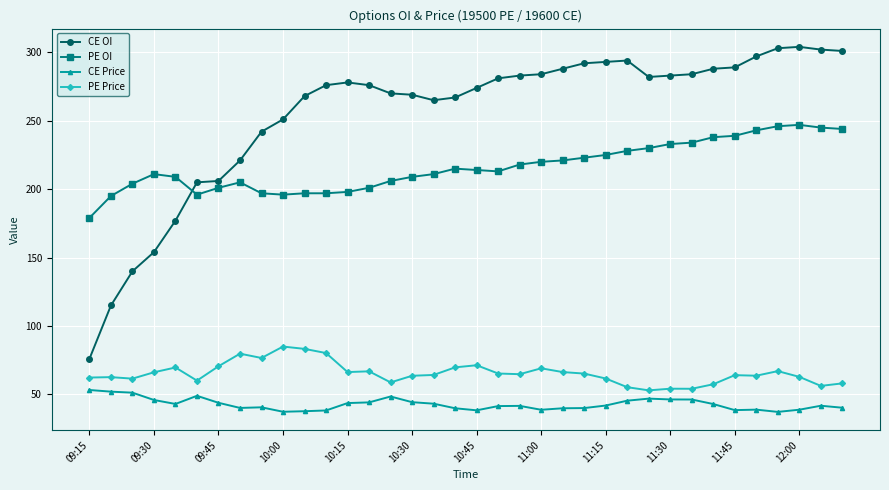

True or false: CE OI and PE Price intersect in this chart.

False